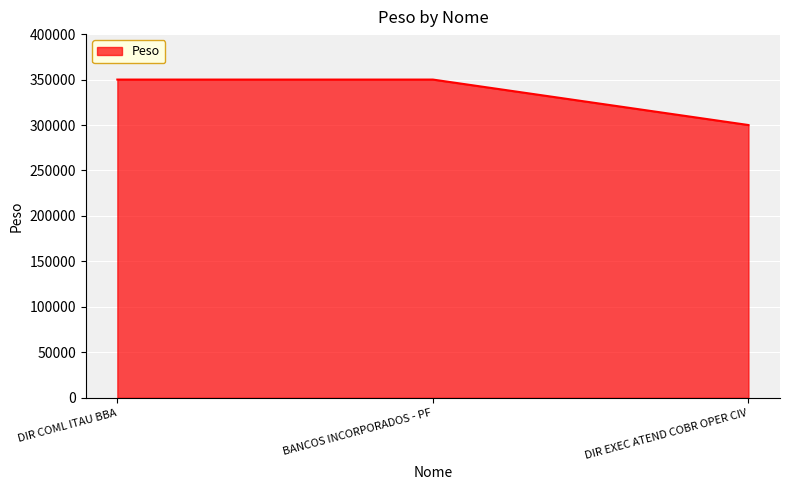

How many values are below 350000?

1